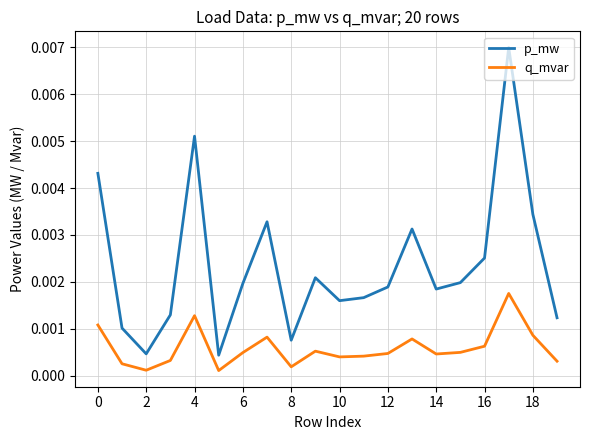

What are all the series names shown in the legend?

p_mw, q_mvar